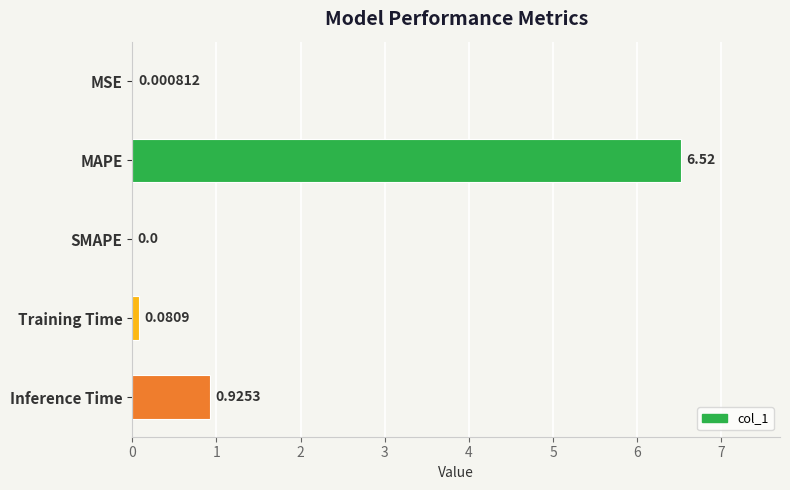

Where is the data nearest to the value 3?

Inference Time